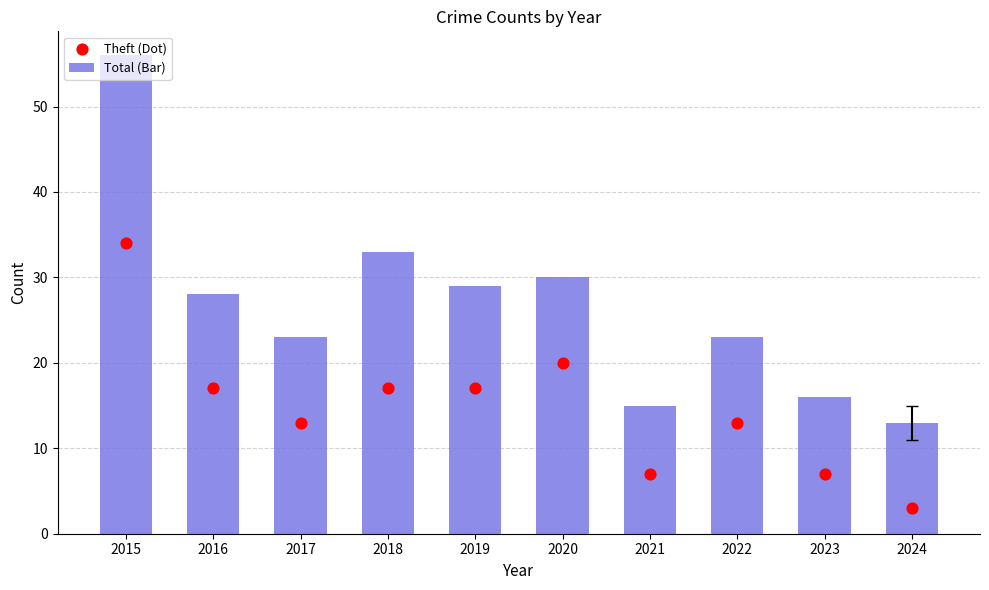

Which series contains the highest Y value?

Total (Bar)